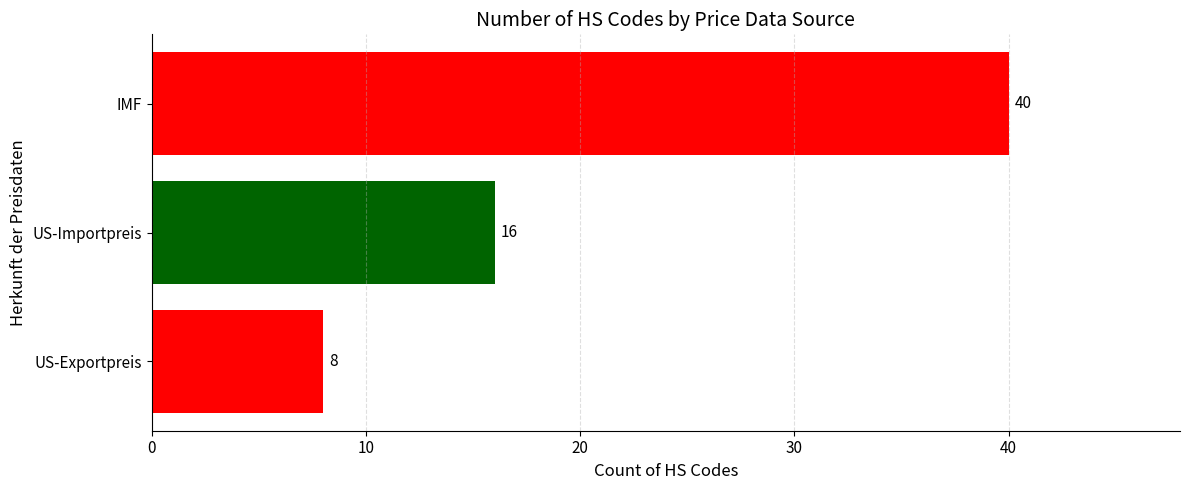

Is it true that the value at US-Exportpreis is 8?

True